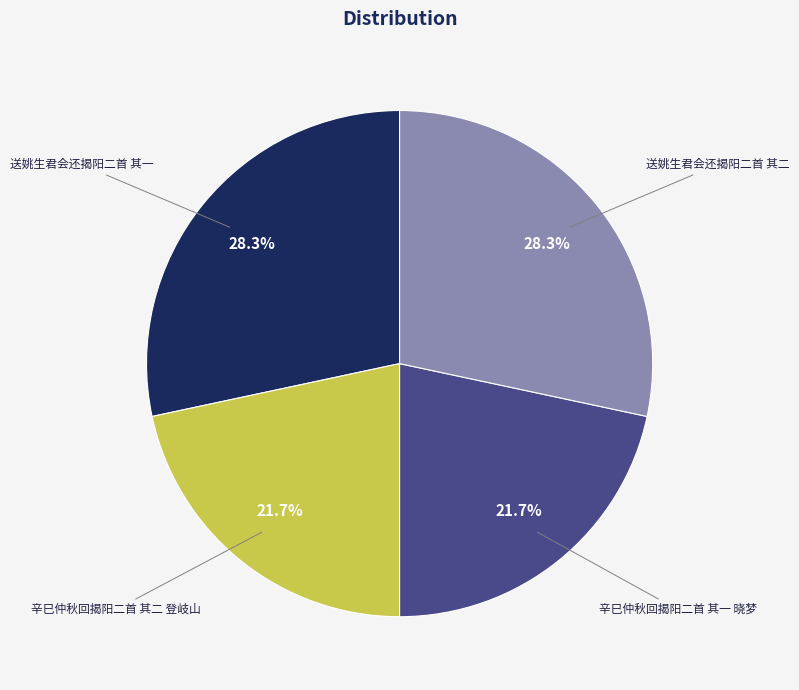

To the nearest percent, what percentage of the pie is 送姚生君会还揭阳二首 其二?

28%